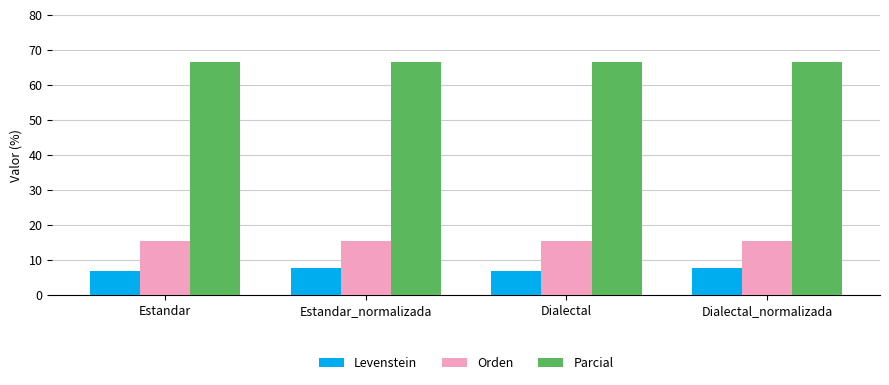

List the series in order of their peak value, highest first.

Parcial, Orden, Levenstein